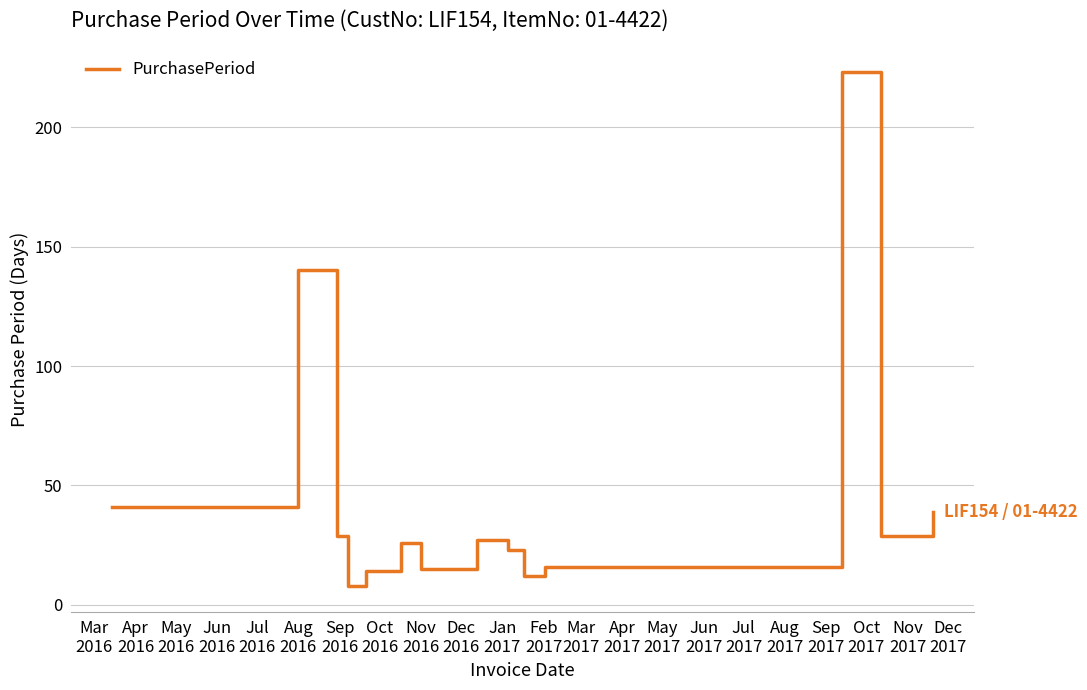

What is the difference between the maximum and minimum values?

215